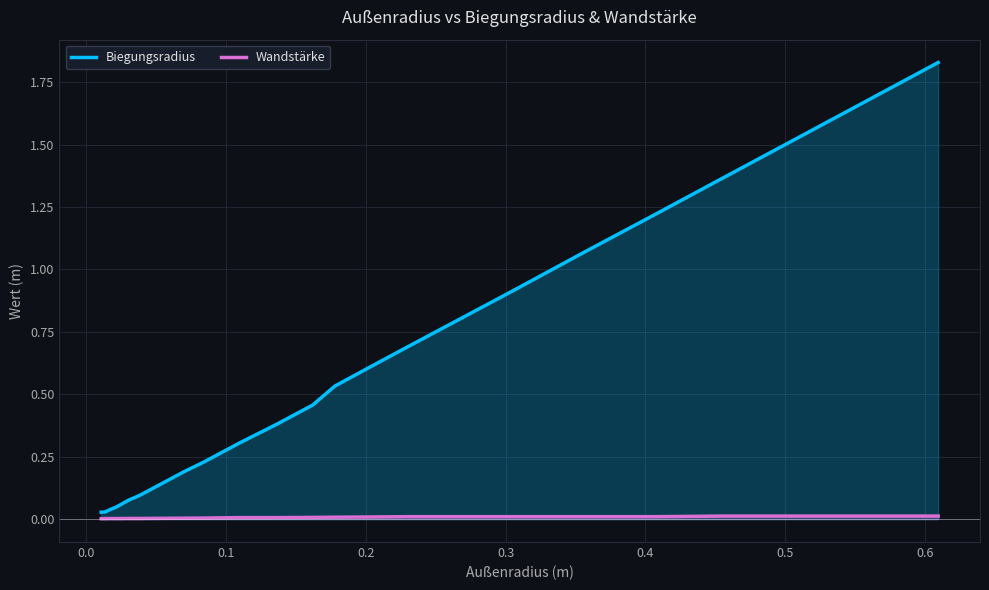

Does the chart have visible grid lines?

Yes